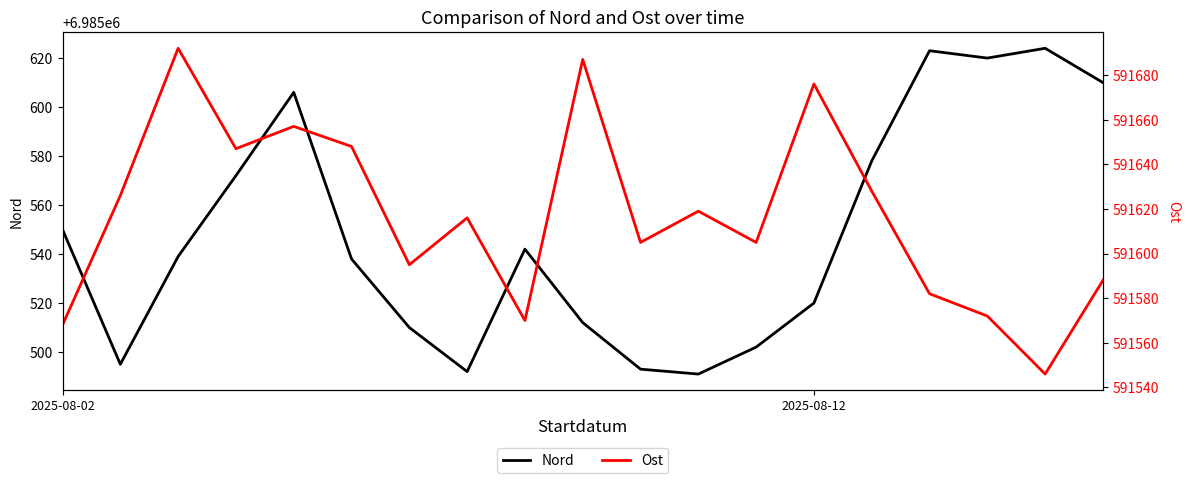

What is the spread (max minus min) of values at 10?

6393888